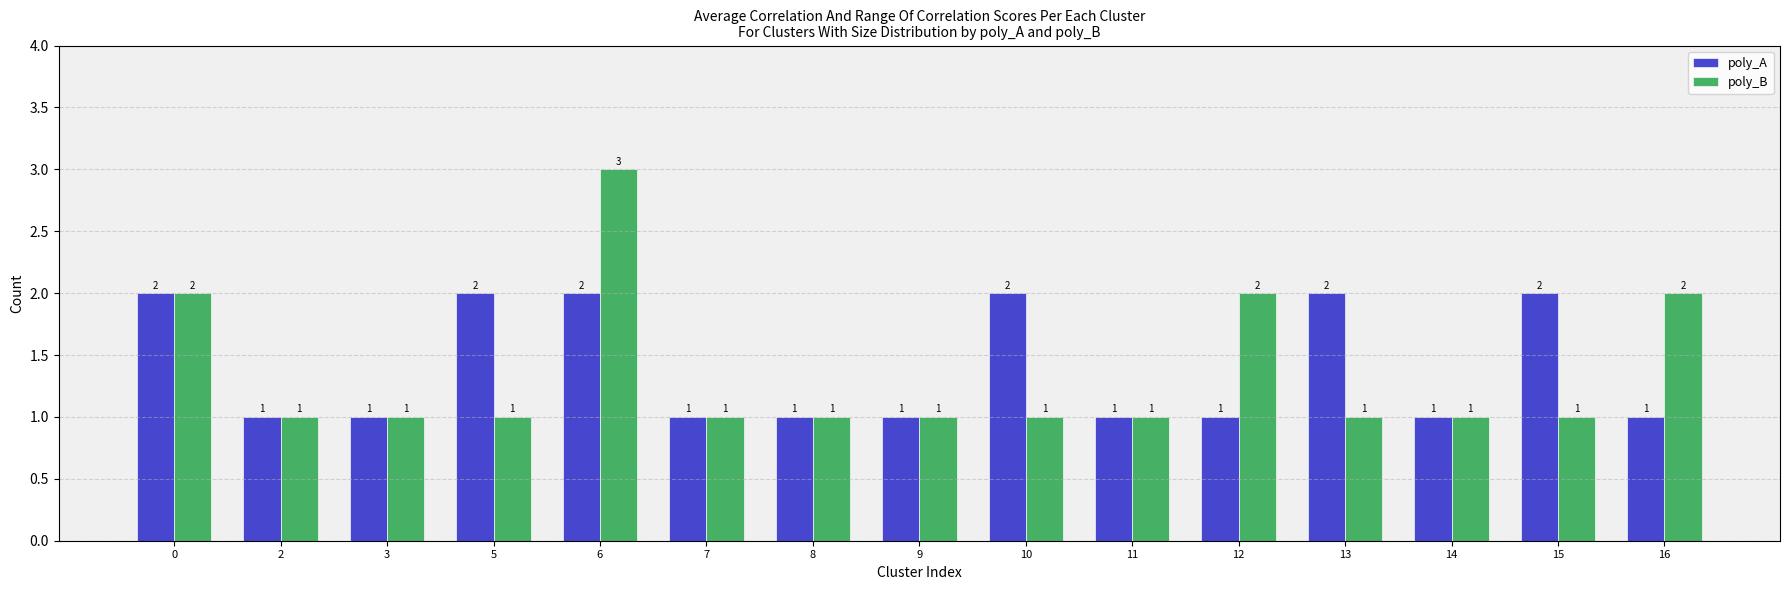

Reading left to right, extract all data points from this chart.

poly_A: 0=2	2=1	3=1	5=2	6=2	7=1	8=1	9=1	10=2	11=1	12=1	13=2	14=1	15=2	16=1
poly_B: 0=2	2=1	3=1	5=1	6=3	7=1	8=1	9=1	10=1	11=1	12=2	13=1	14=1	15=1	16=2